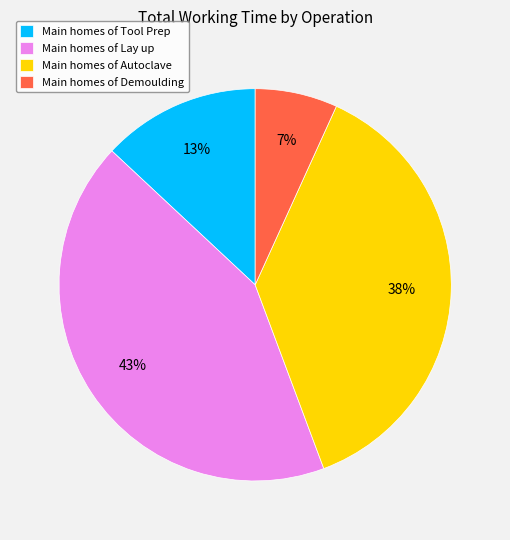

Which has a higher value, Main homes of Lay up or Main homes of Demoulding?

Main homes of Lay up